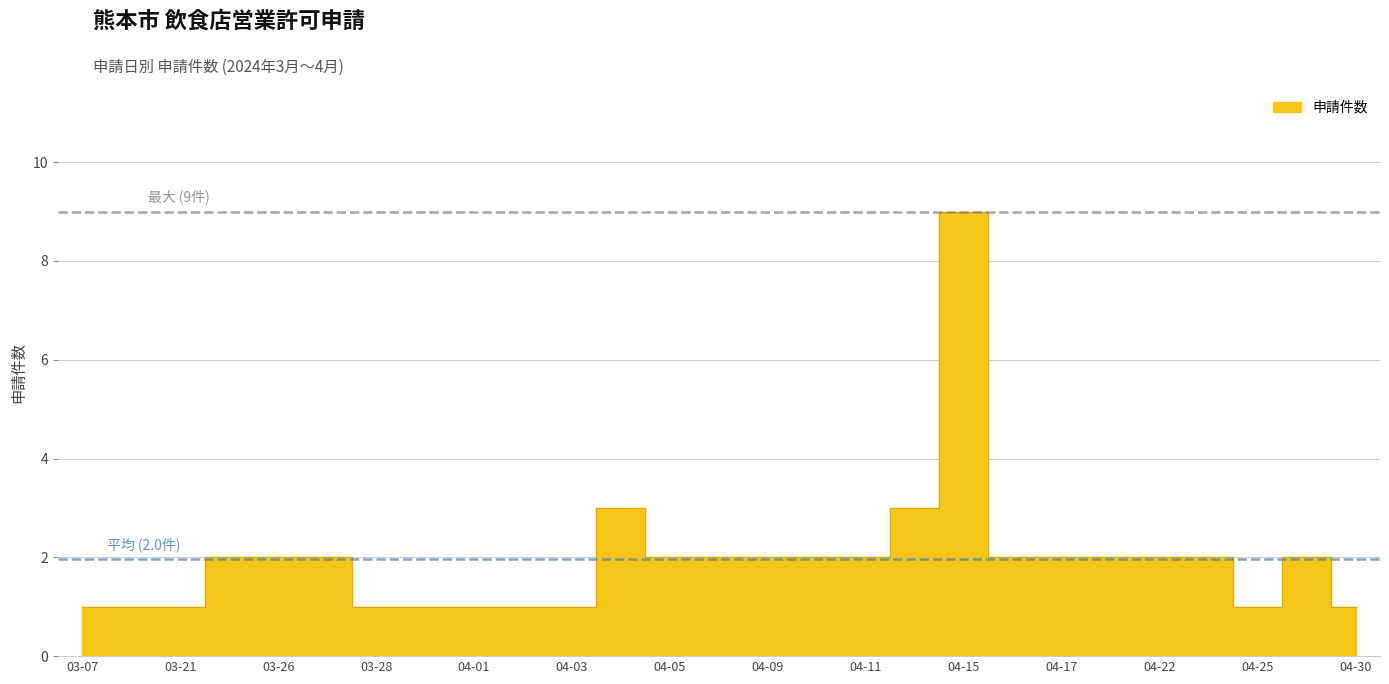

The chart shows a value of 1 at 2024-04-15. True or false?

False